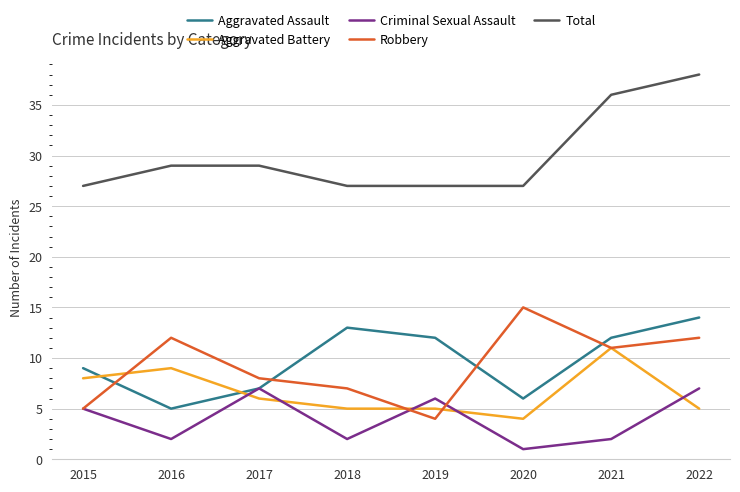

What is the sum of all Aggravated Battery values?

53